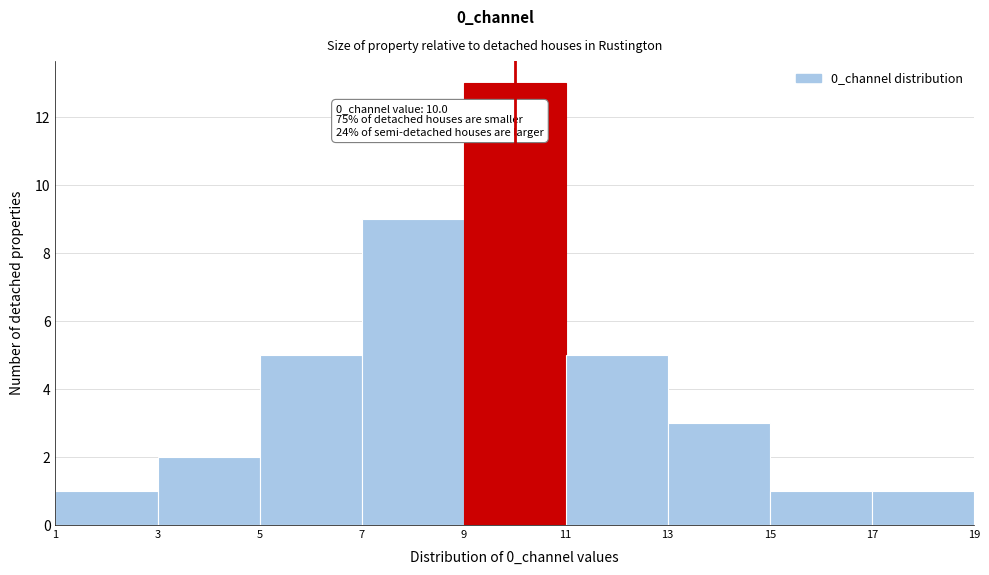

Which range on the x-axis has the tallest bar?

9 to 11